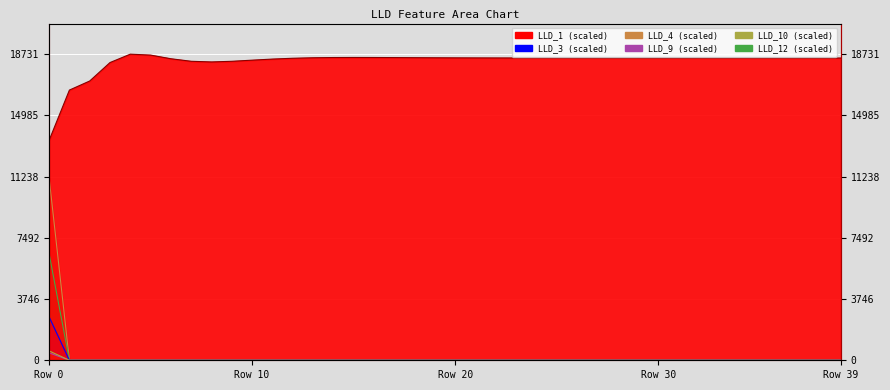

What is the total value across all series at 1?

16533.7